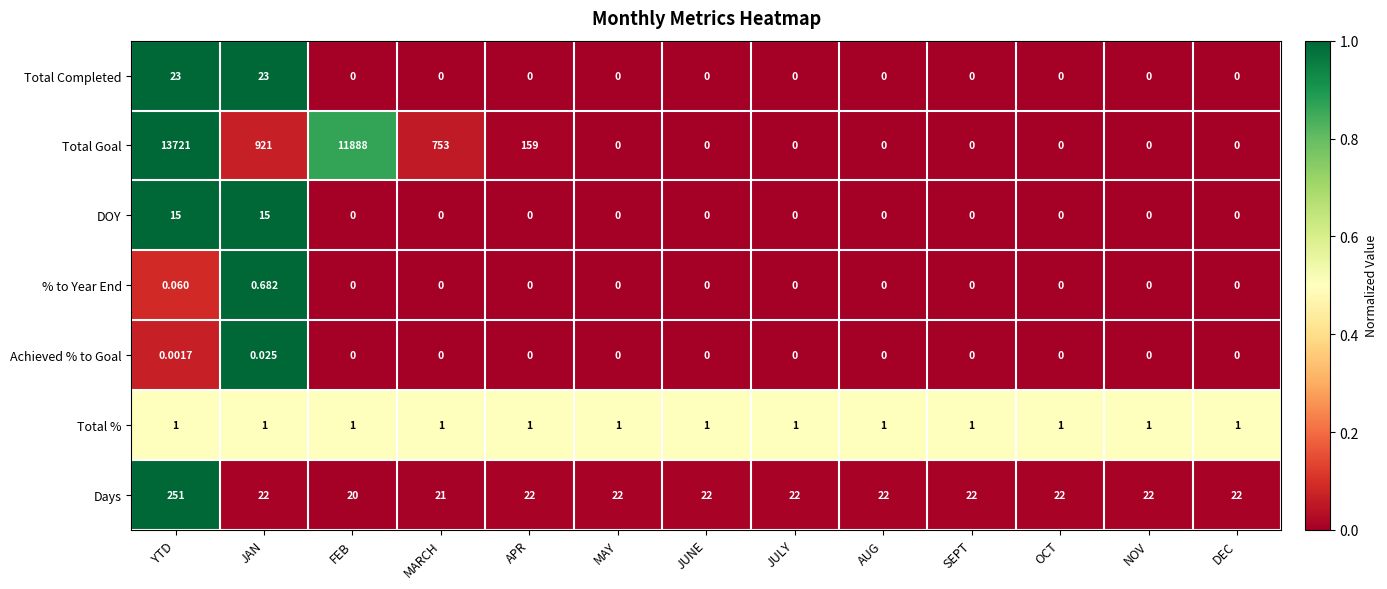

Is the value of Total % at JAN greater than the value of Total Completed at DEC?

Yes